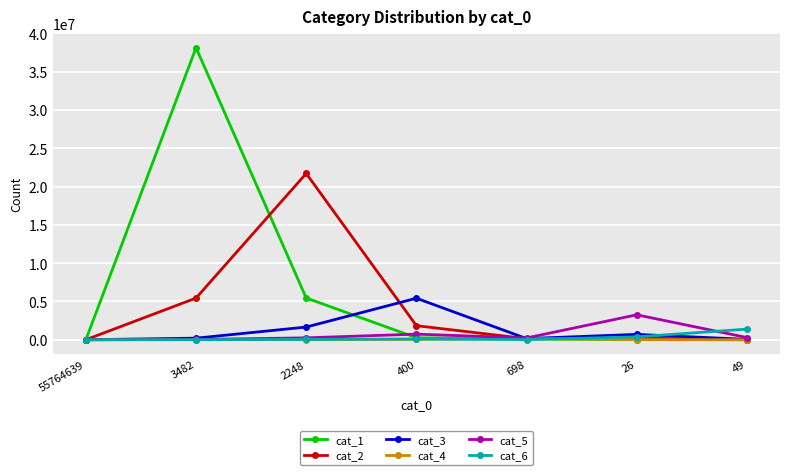

Which series has the widest spread of values?

cat_1